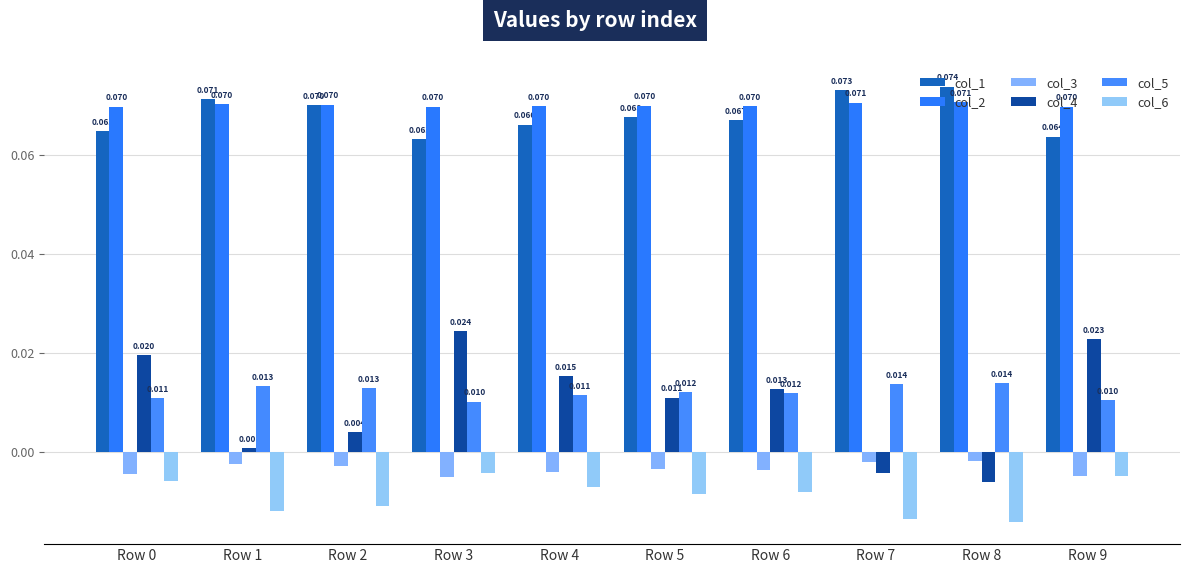

At which label does col_4 first exceed 0?

Row 0